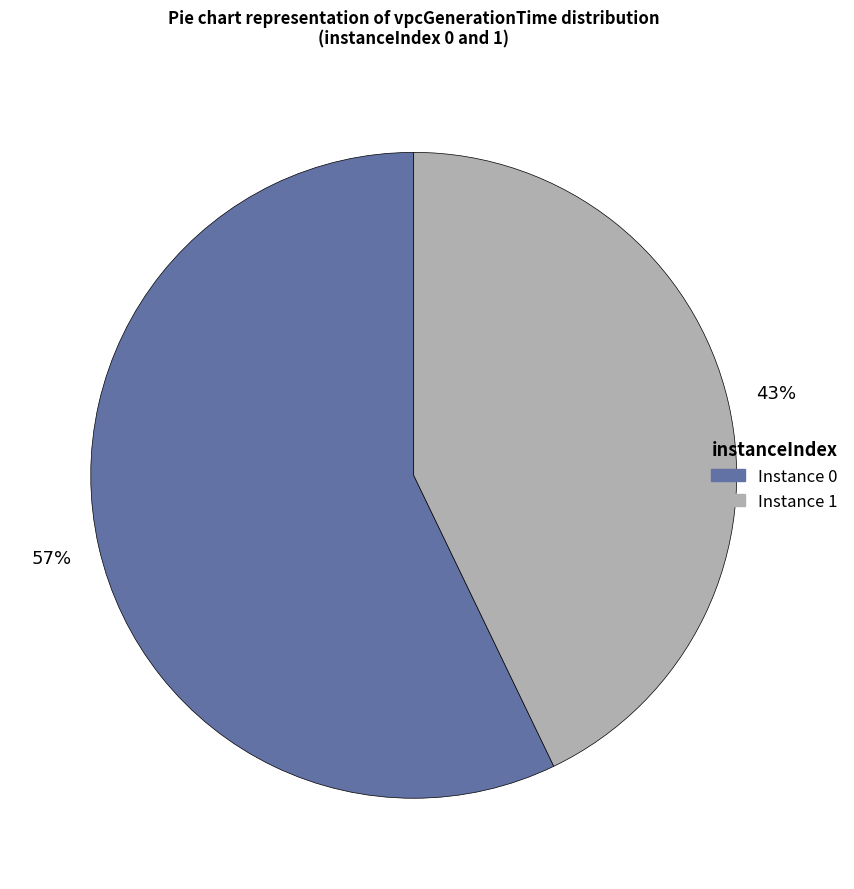

How many slices are in this pie chart?

2